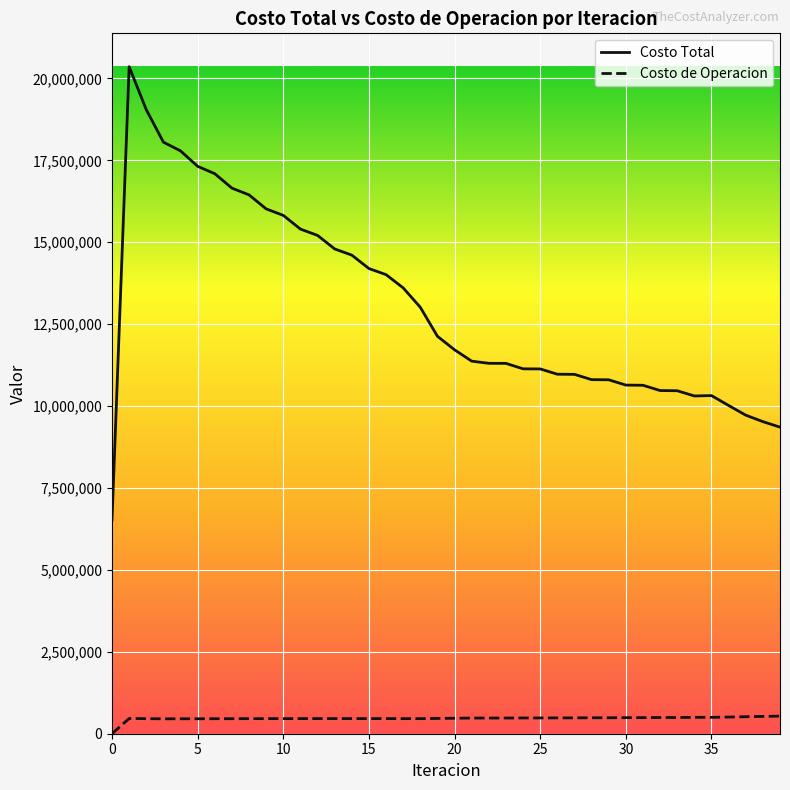

List the series in order of their overall mean, highest first.

Costo Total, Costo de Operacion